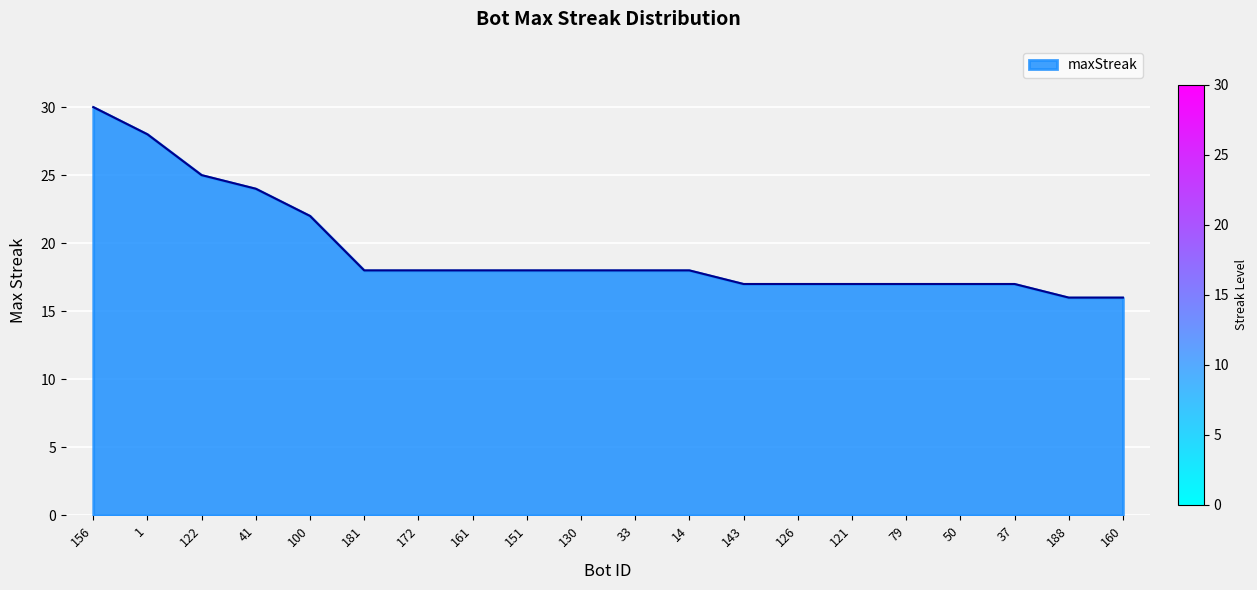

What position from the right is 1?

19